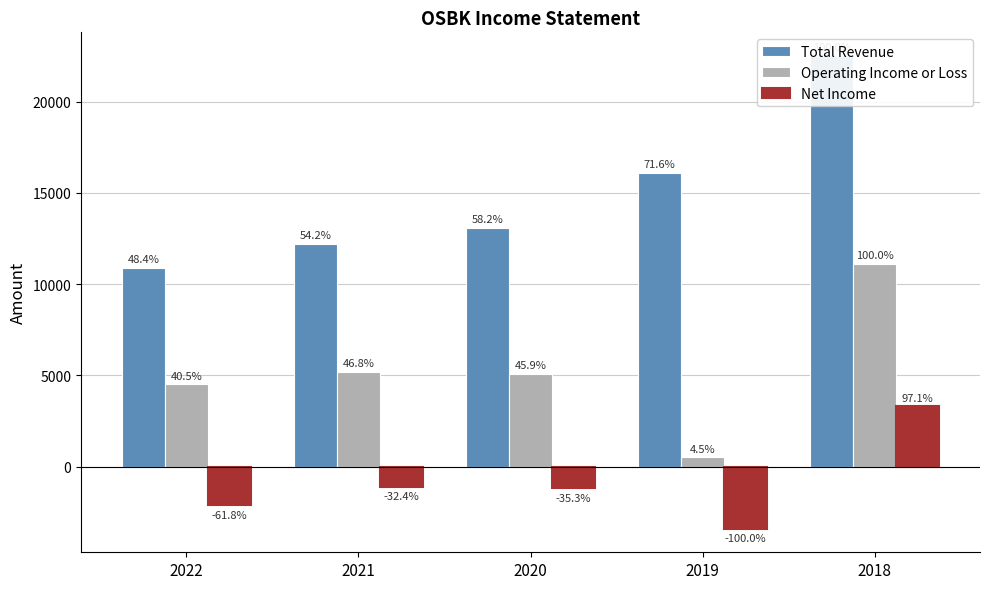

List the series in order of their peak value, lowest first.

Net Income, Operating Income or Loss, Total Revenue